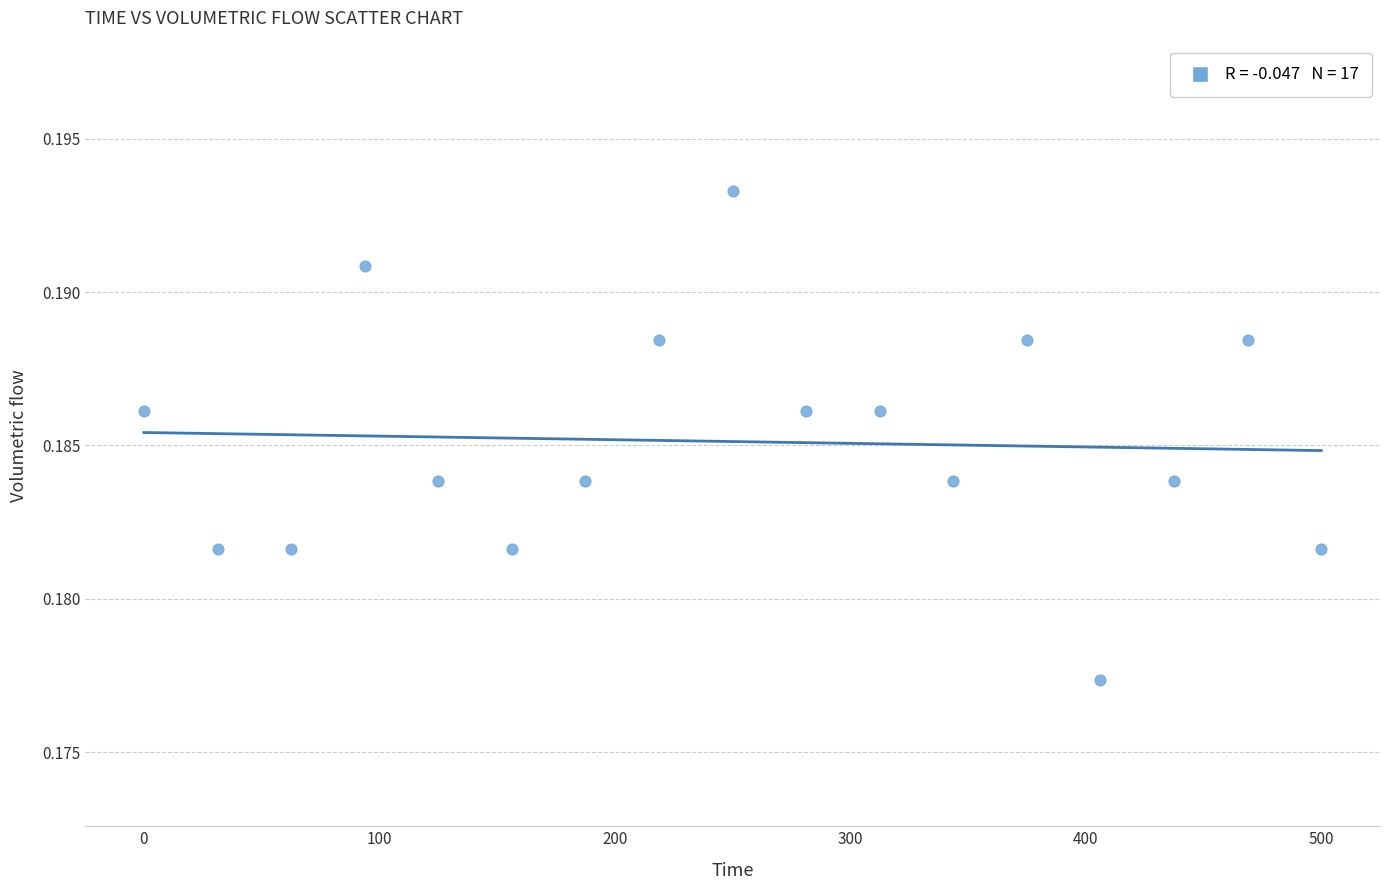

What is the range of X values (max minus min)?

500.0